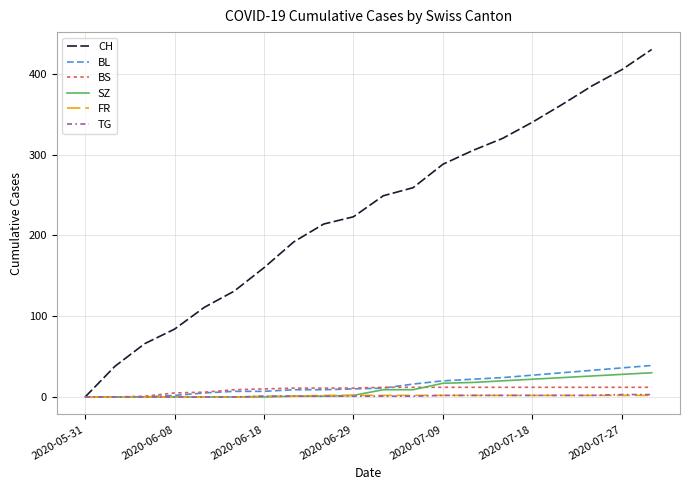

Which series has the largest total across all categories?

CH